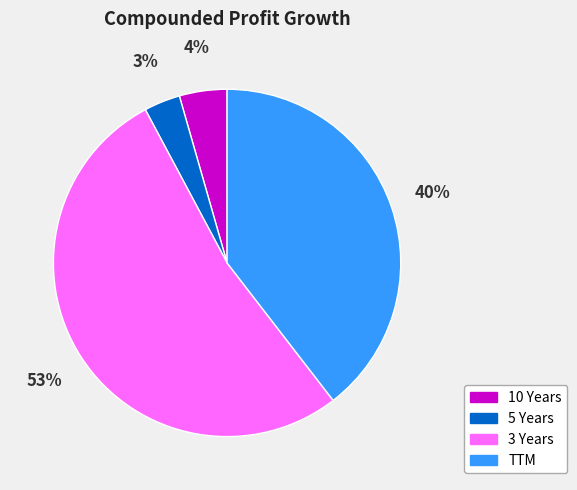

Rank the categories by value from lowest to highest.

5 Years, 10 Years, TTM, 3 Years